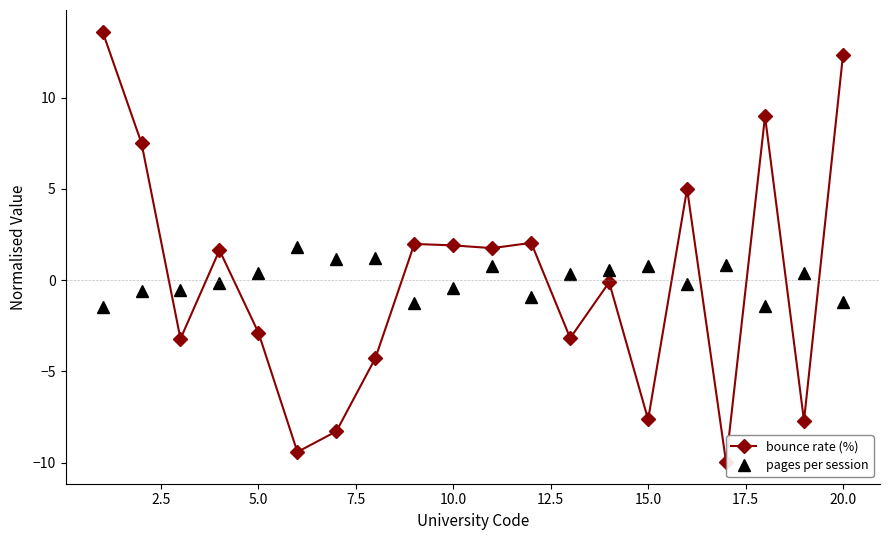

What is the value of the pages per session point at the 12th from the left?

-0.9